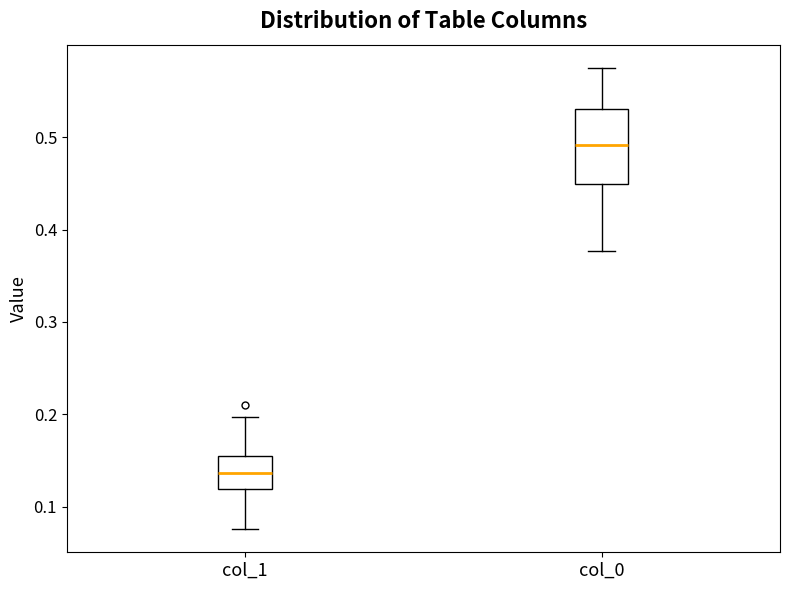

Which box's median line is the highest?

col_0